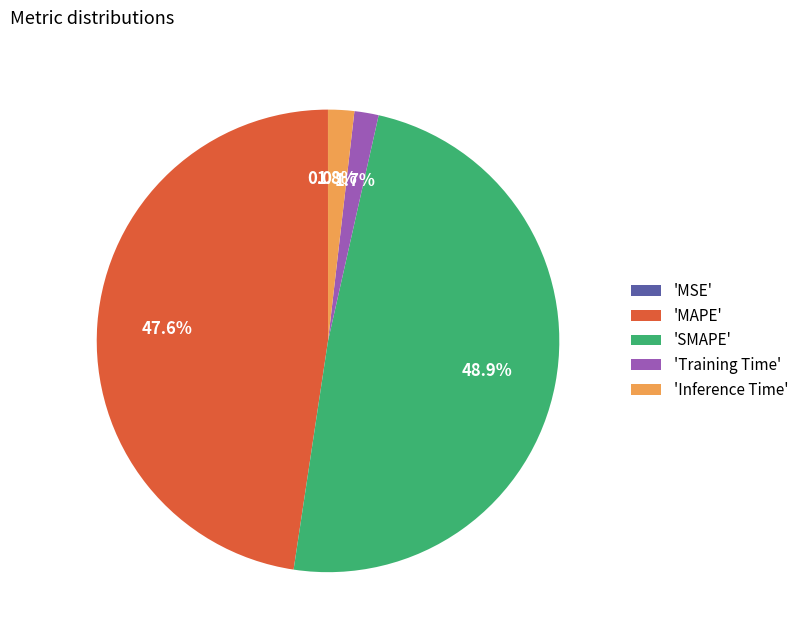

Combined, what portion of the pie is 'MAPE' and 'Inference Time'?

49.4%